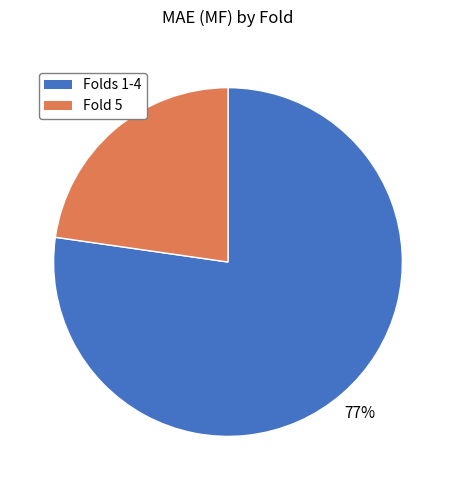

To the nearest percent, what is the average slice percentage?

50%